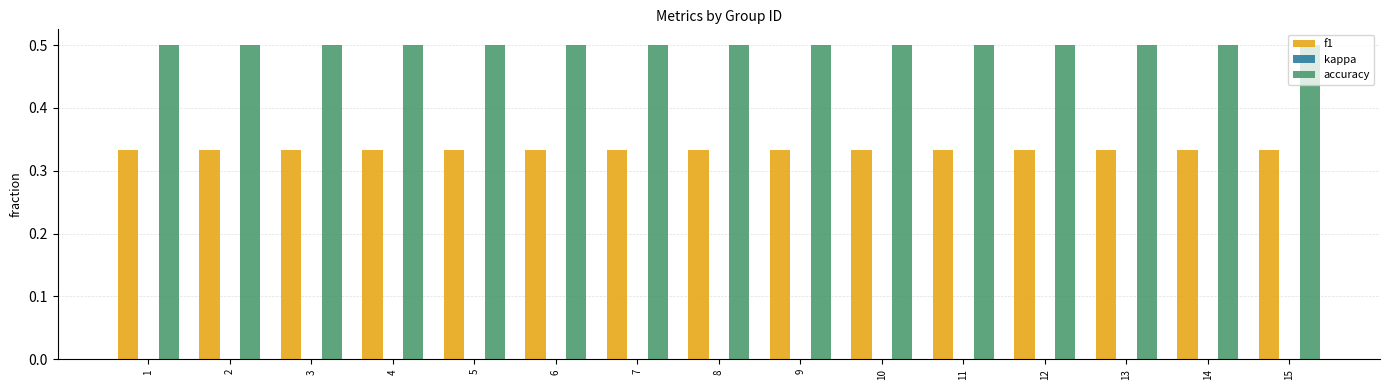

The accuracy series shows 0.5 at 9. True or false?

True